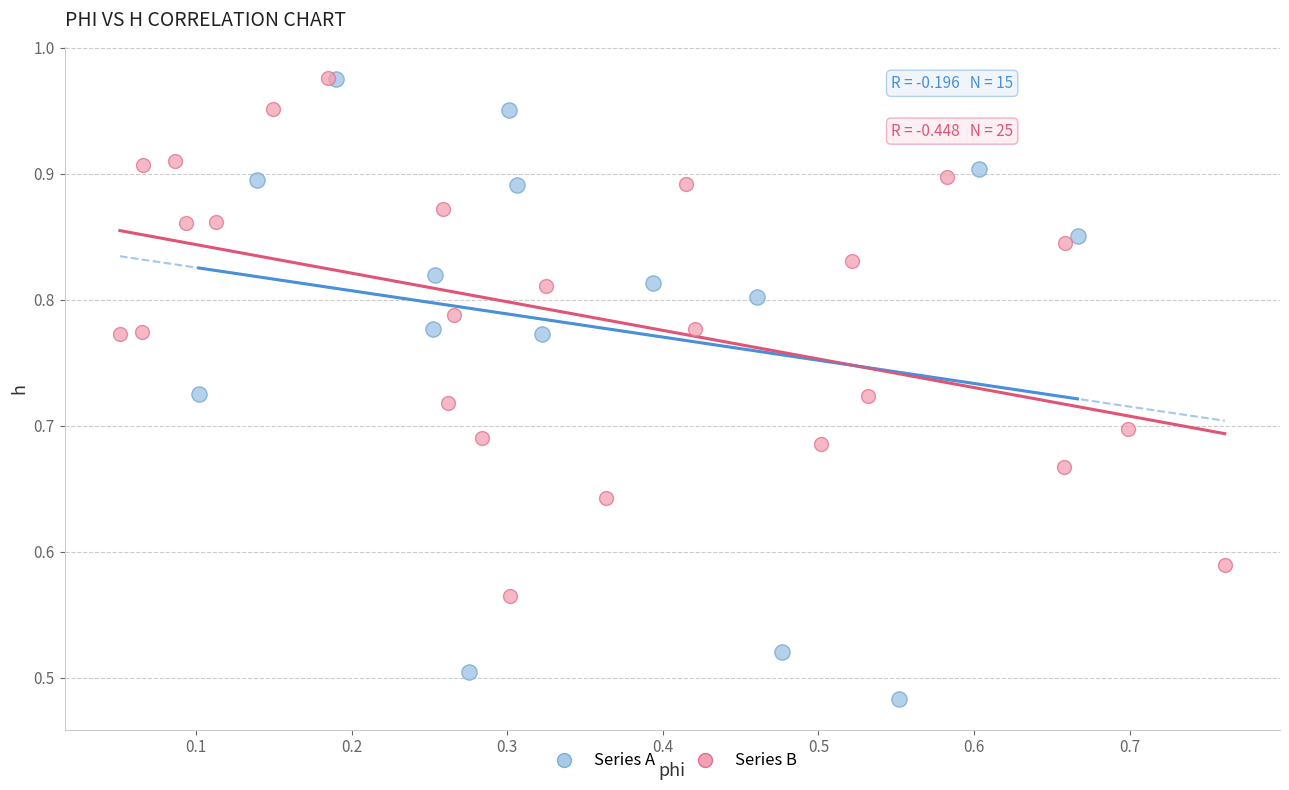

Which series contains the lowest Y value?

Series A